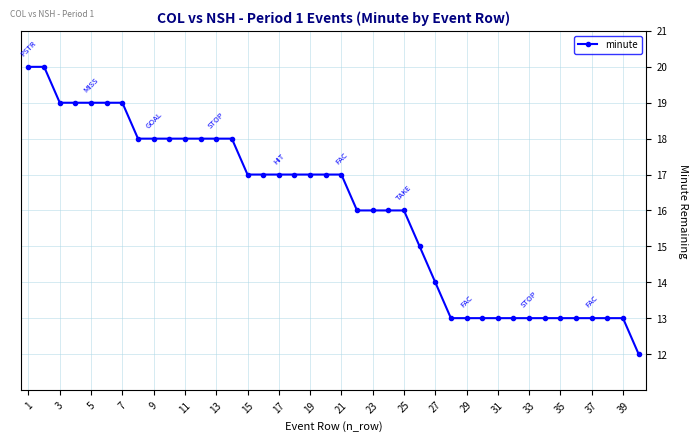

What is the difference between the maximum and second lowest values?

7